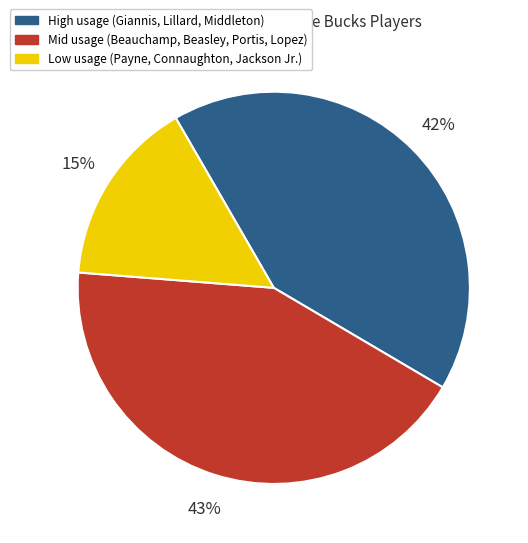

To the nearest percent, what is the difference between the High usage (Giannis, Lillard, Middleton) and Mid usage (Beauchamp, Beasley, Portis, Lopez) slice percentages?

1%